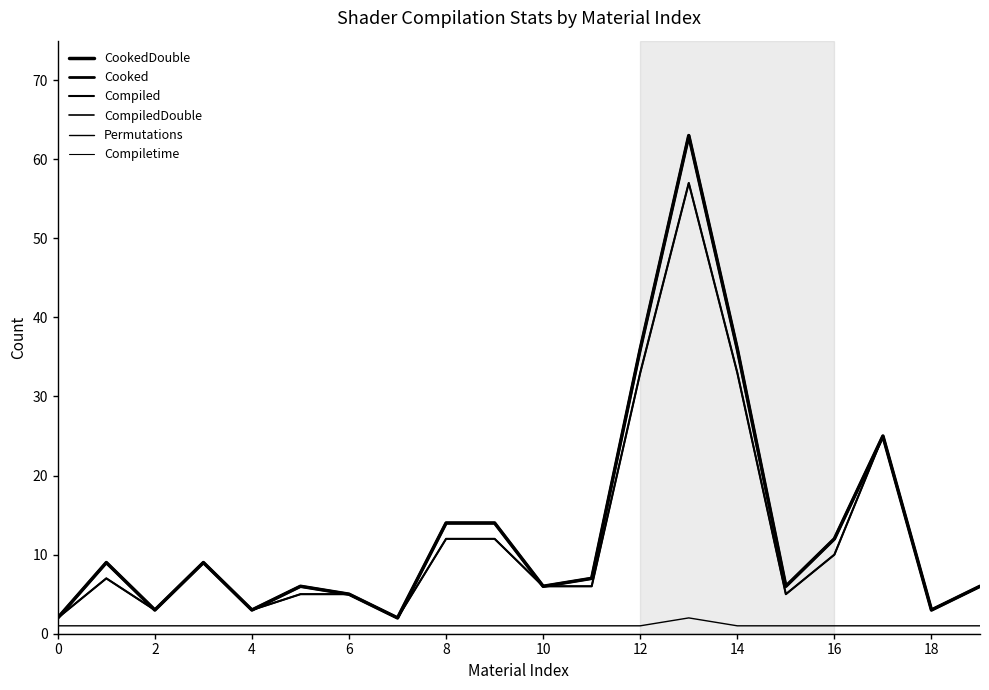

Is this an area chart (filled region under the line)?

No